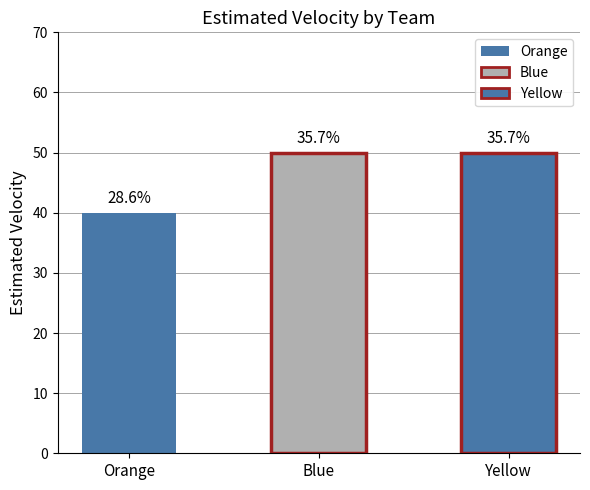

Rank the categories by value from highest to lowest.

Blue, Yellow, Orange